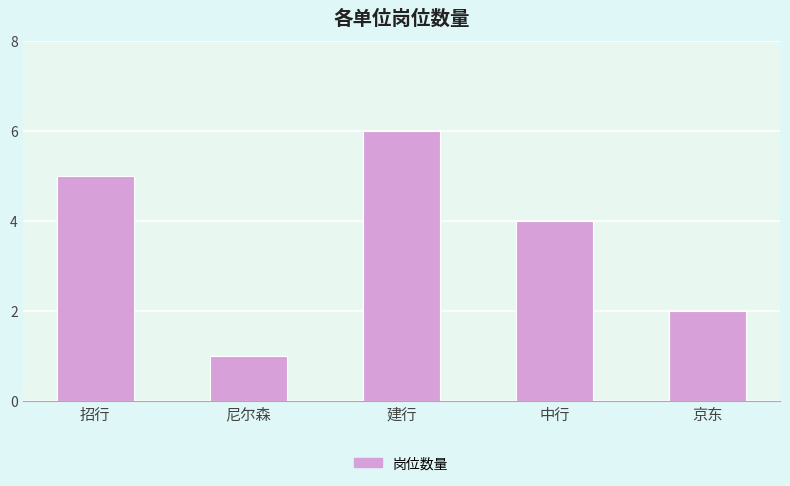

What is the sum of all values?

18